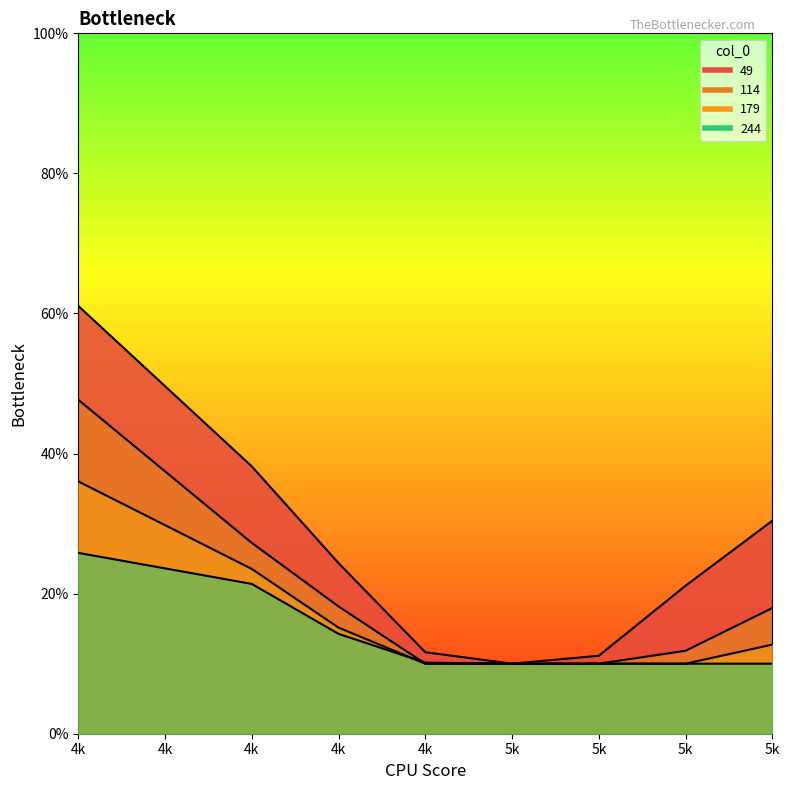

The 244 series shows 0.2 at 4k. True or false?

False